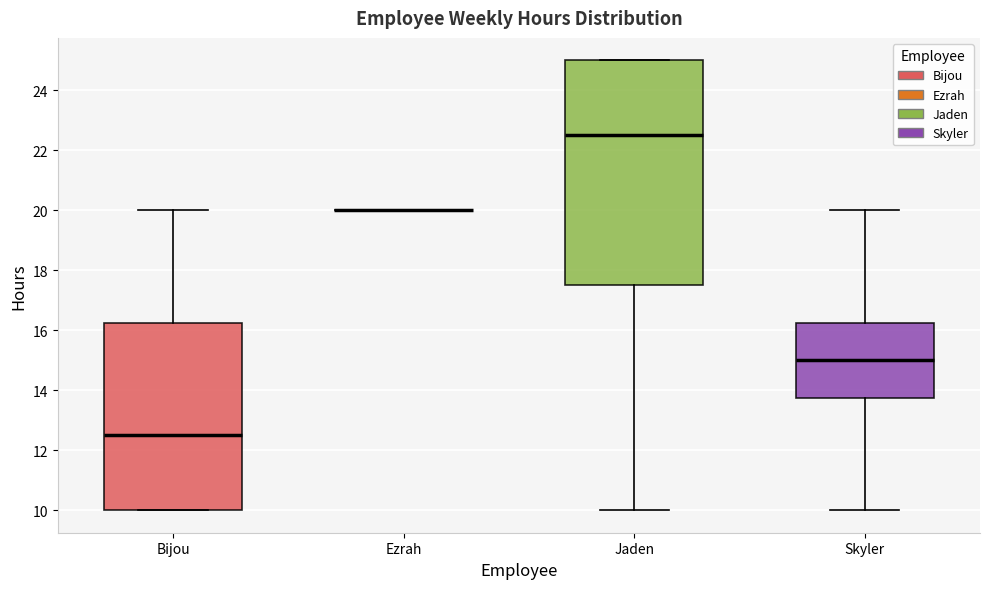

Comparing the boxes themselves (not the whiskers), which one is the tallest?

Jaden